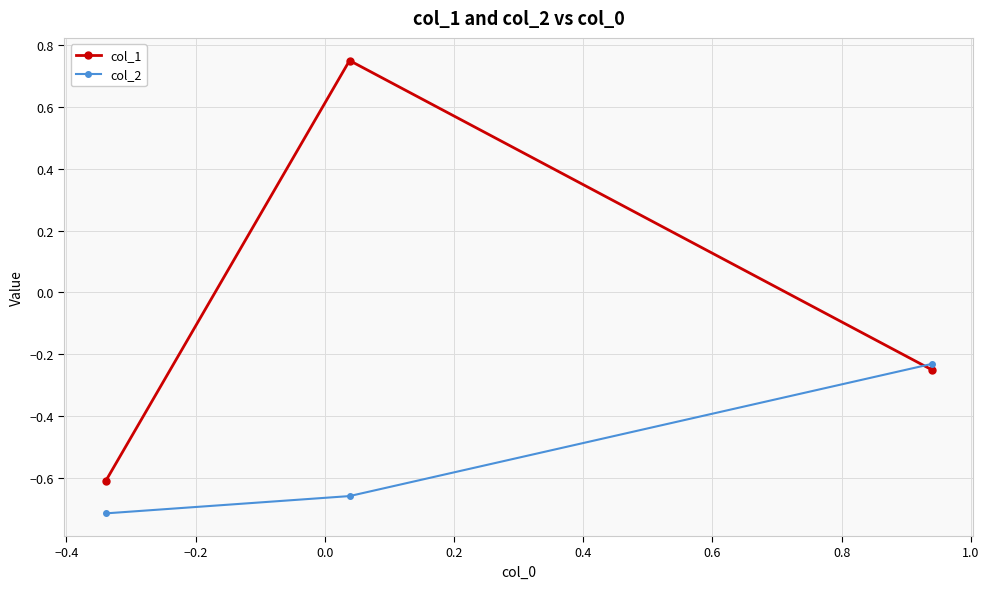

Which series has the largest range (max minus min)?

col_1